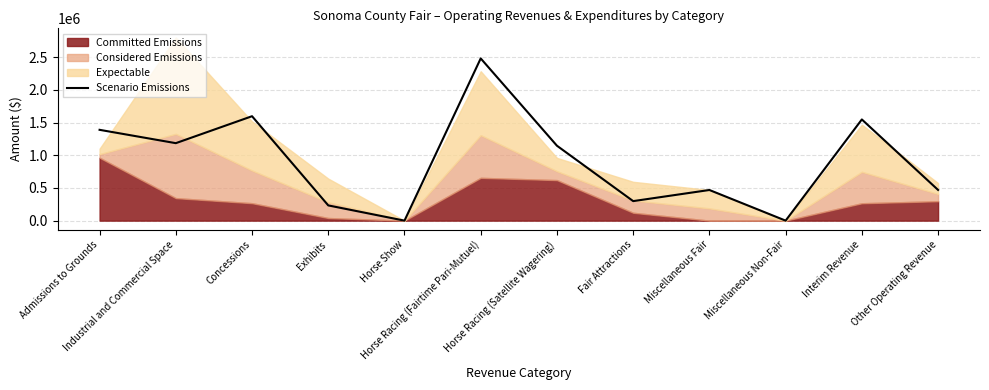

How many interior local peaks (higher than both neighbors) does the data have?

4